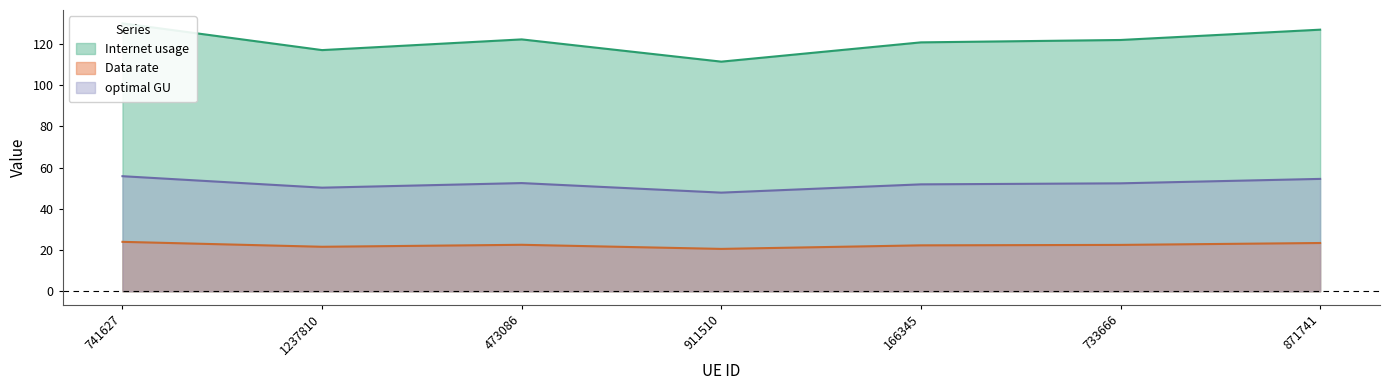

What is the label of the 5th point from the left?

166345